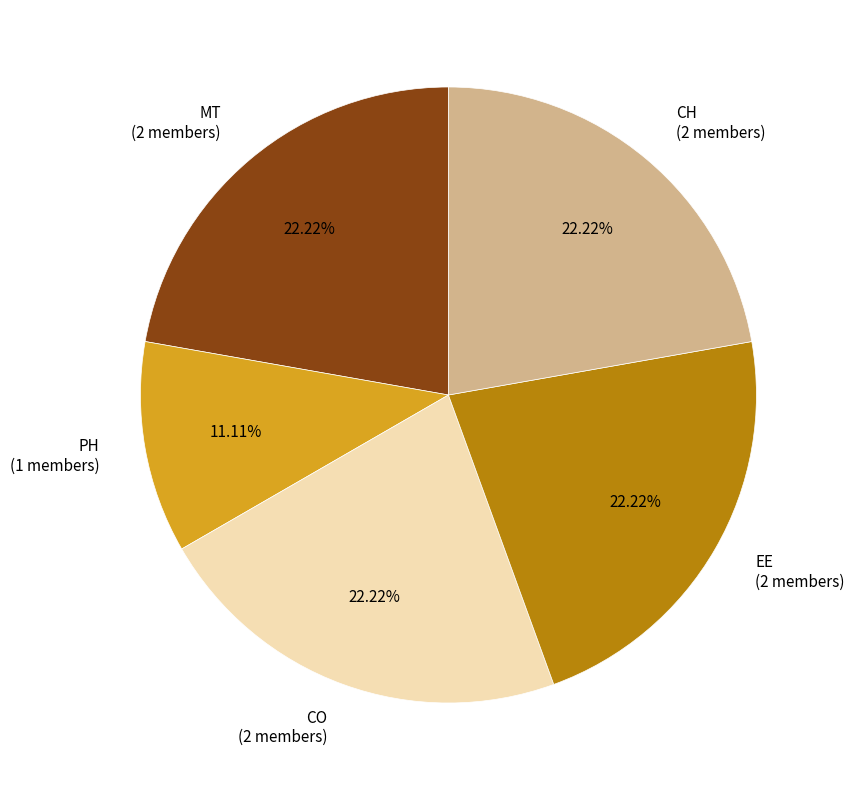

True or false: MT accounts for 22% of the total.

True